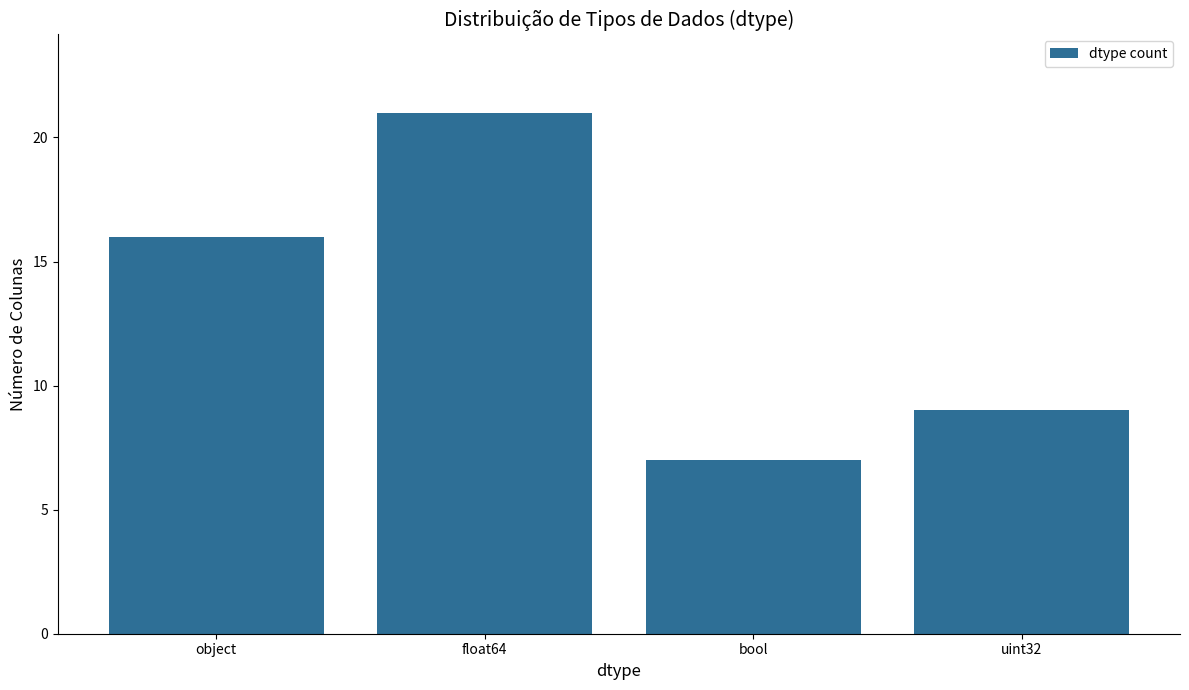

What position from the left is float64?

2